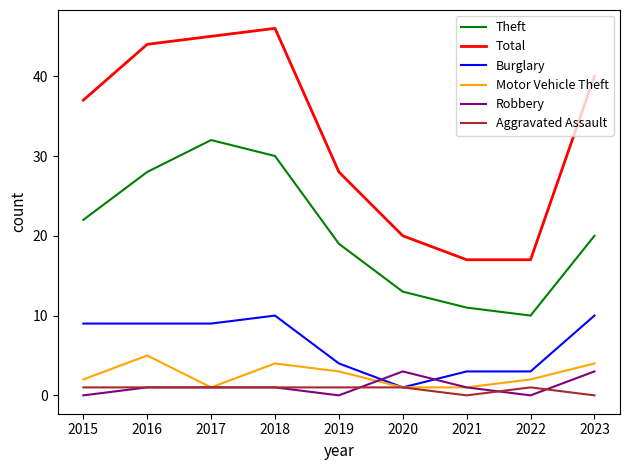

True or false: Total and Robbery intersect in this chart.

False